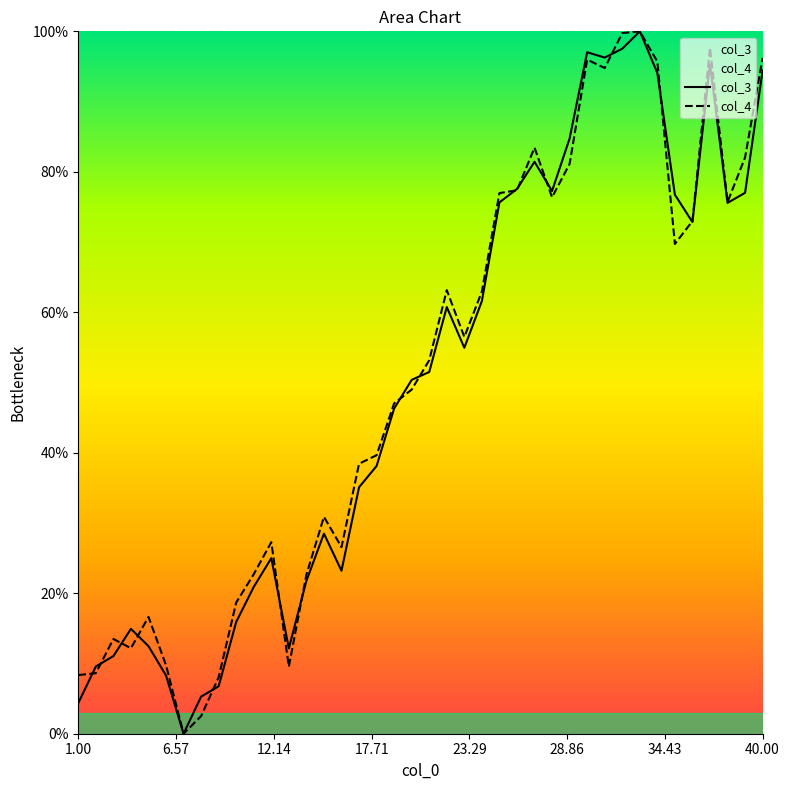

What is the total value across all series at 40.00?

190.7